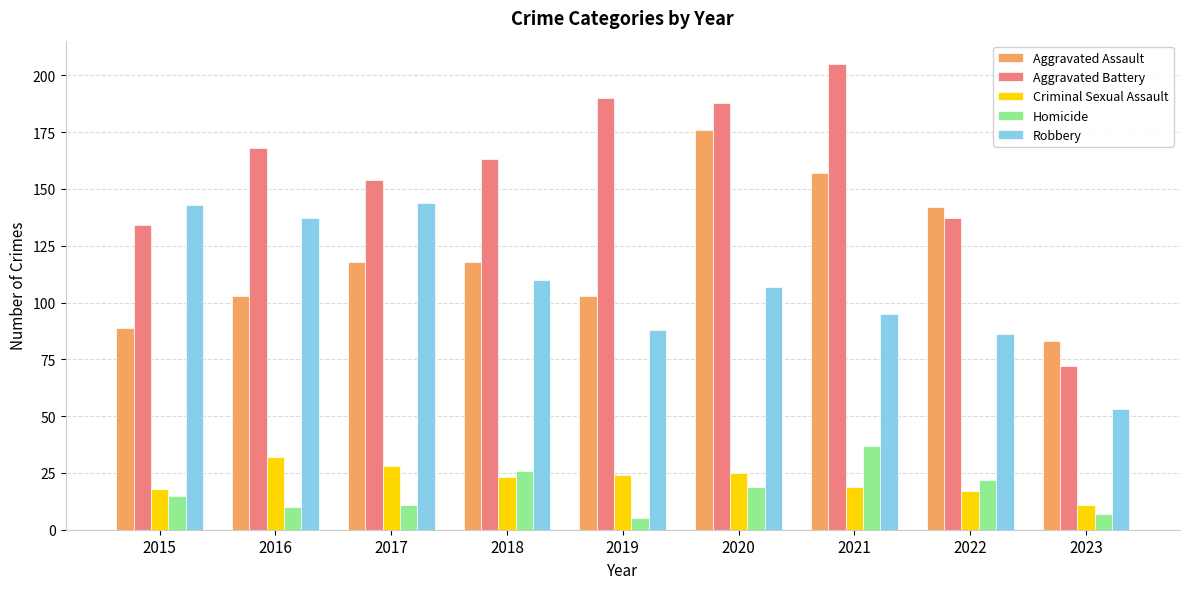

How many data points does each series have?

9